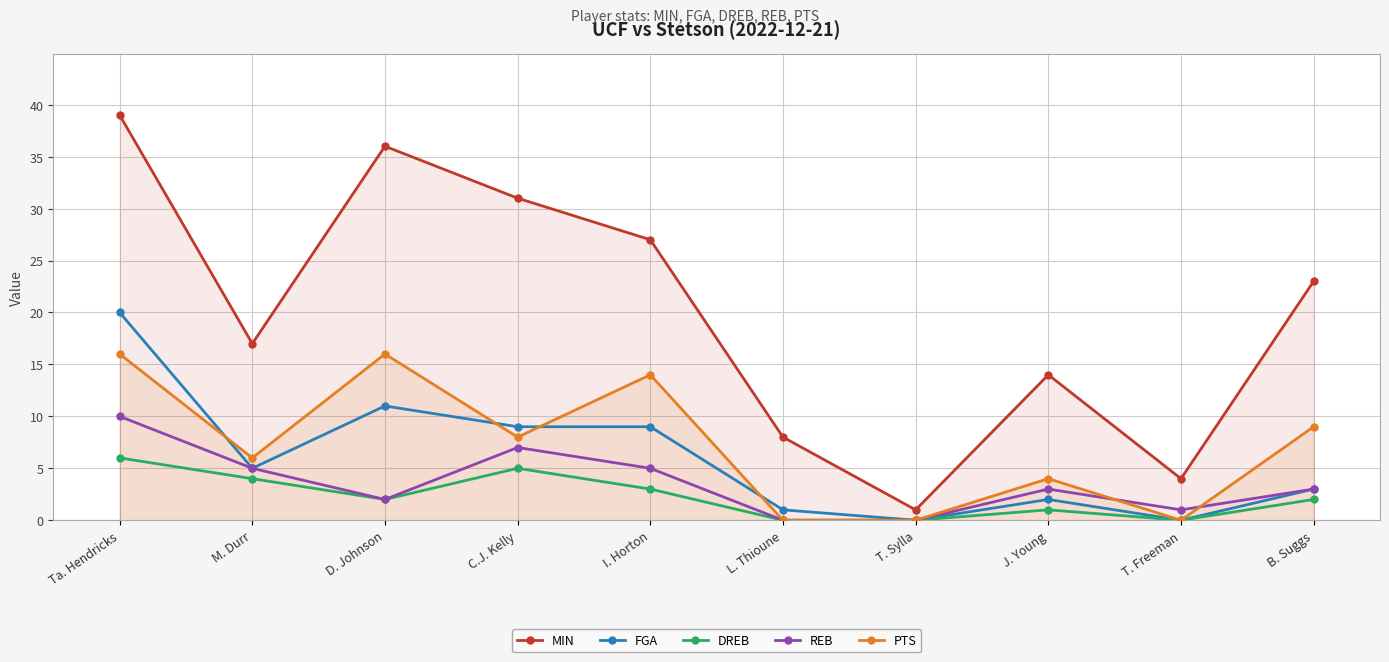

Where is the first local minimum for PTS?

M. Durr